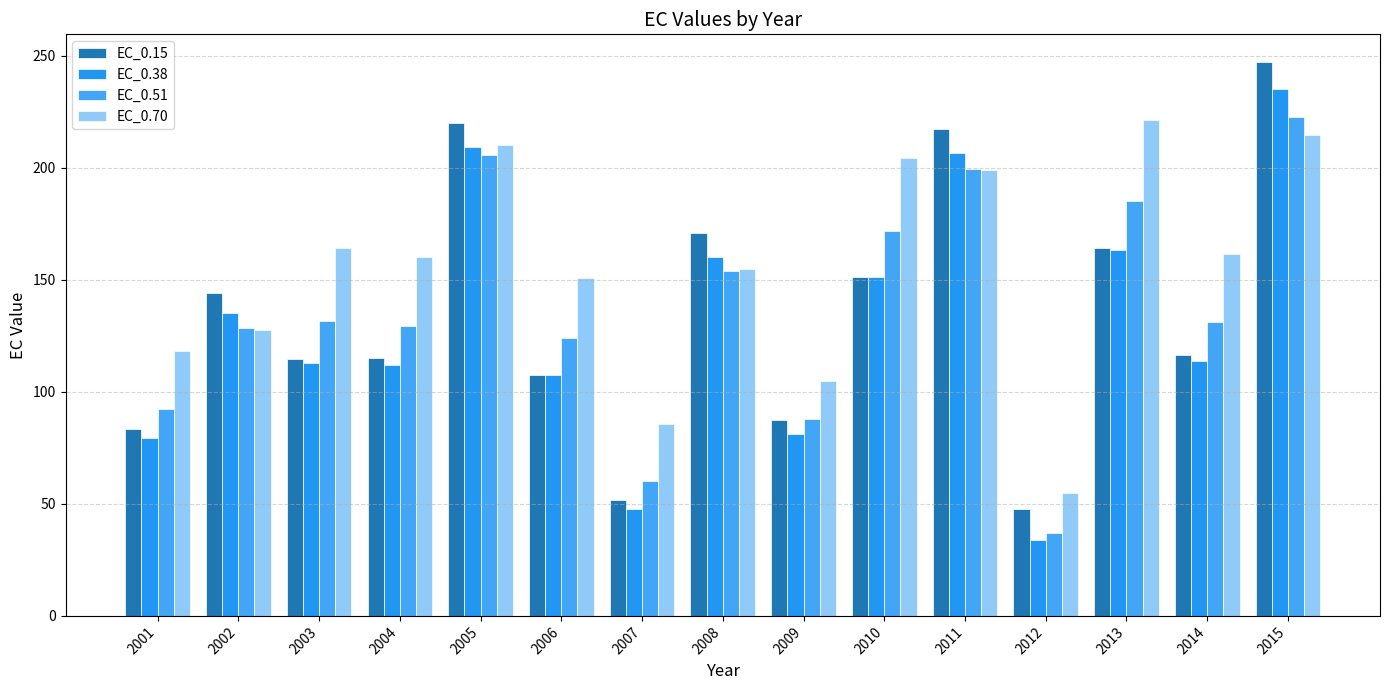

How many bars are there in each group?

4